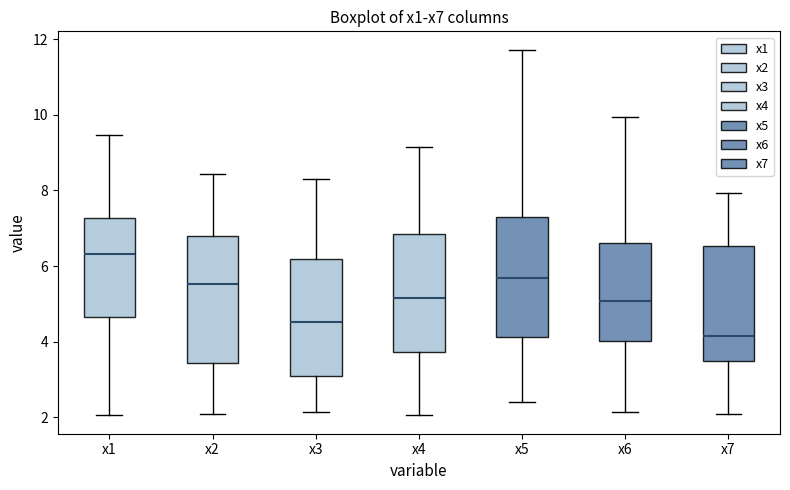

Which box has the lowest median line?

x7